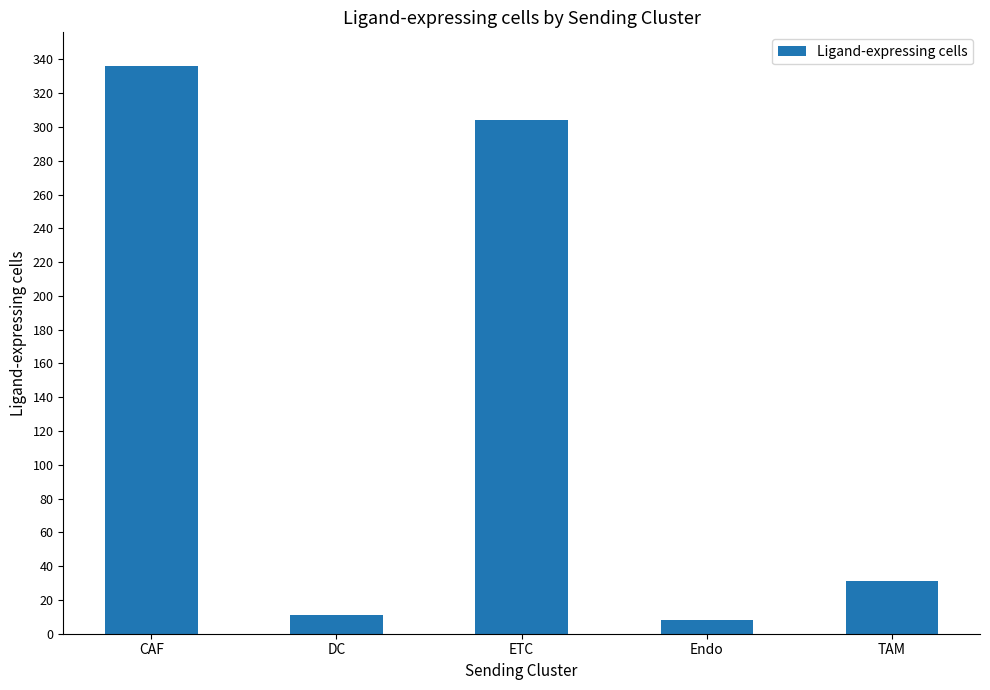

Between CAF and Endo, which is larger?

CAF